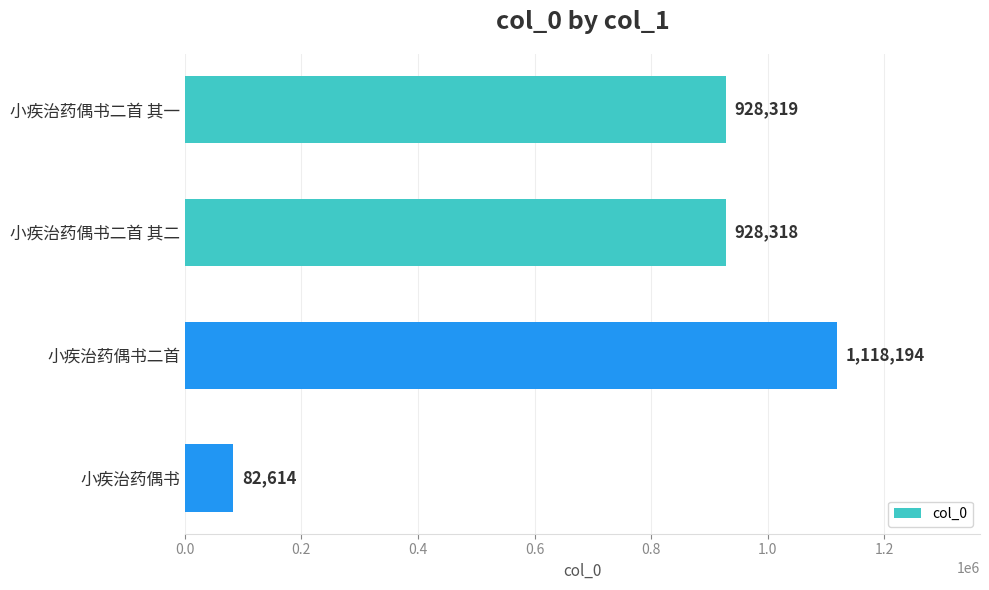

Rank the categories by value from highest to lowest.

小疾治药偶书二首, 小疾治药偶书二首 其一, 小疾治药偶书二首 其二, 小疾治药偶书